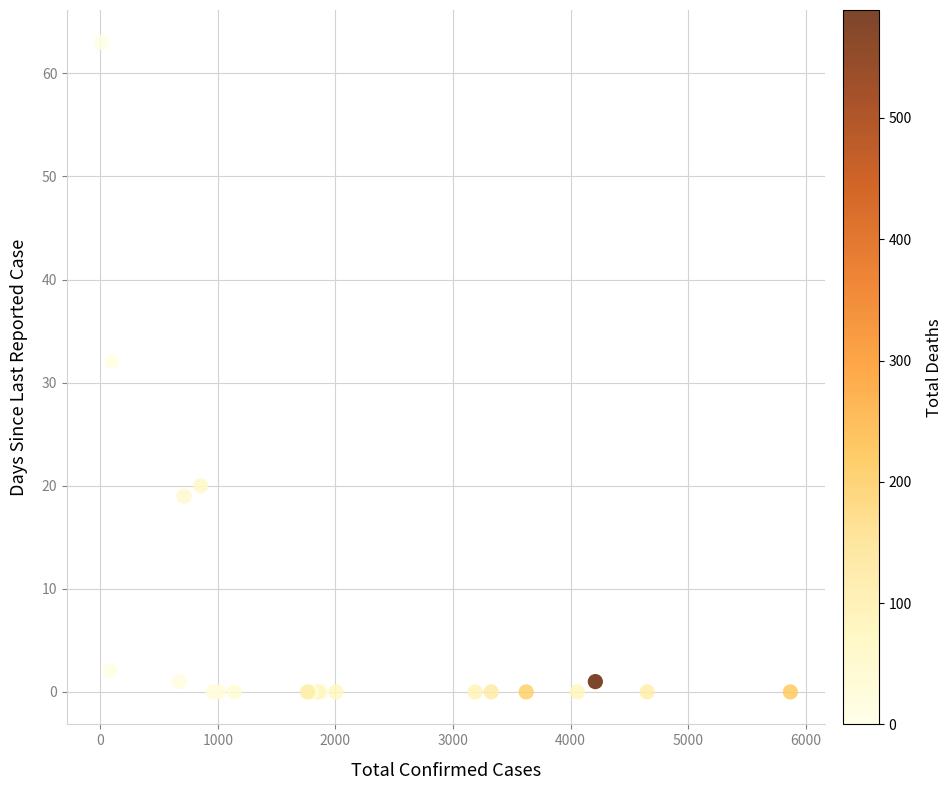

What Y value in the scatter plot is closest to 31?

32